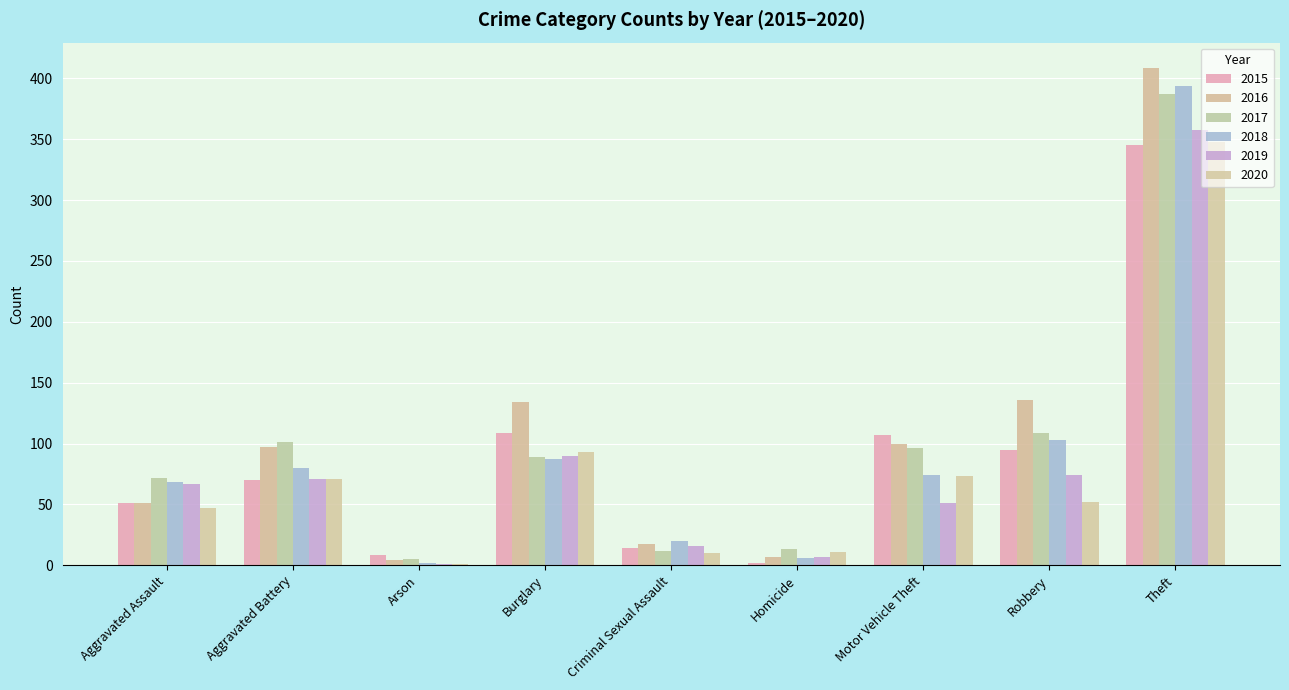

Are the bars grouped side by side (vs. stacked)?

Yes